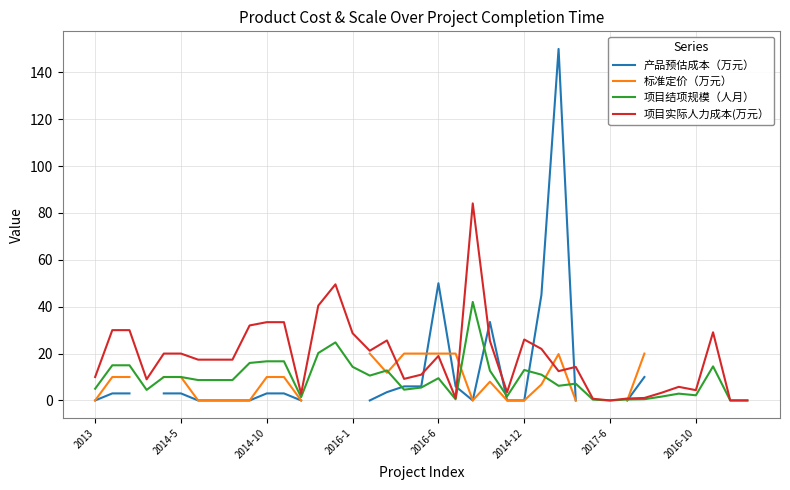

How many series are shown in this chart?

4